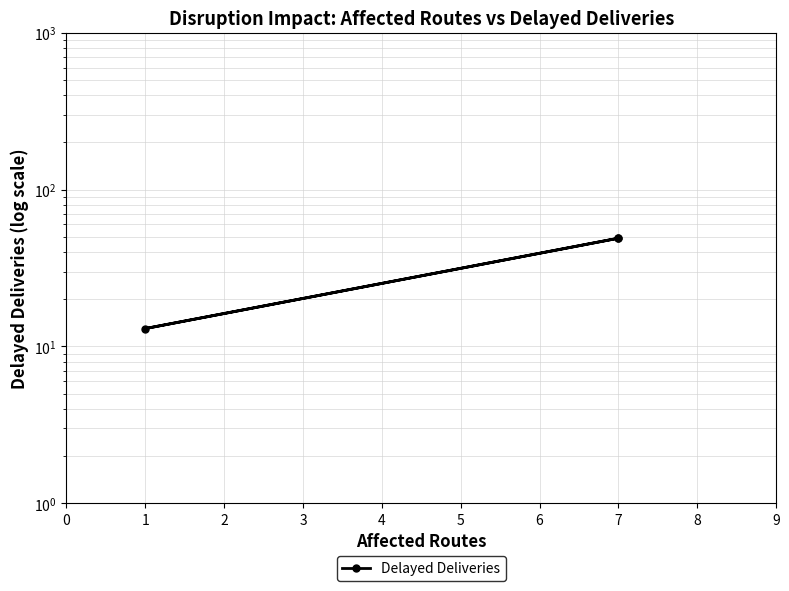

Which category has the lowest value across all series?

1